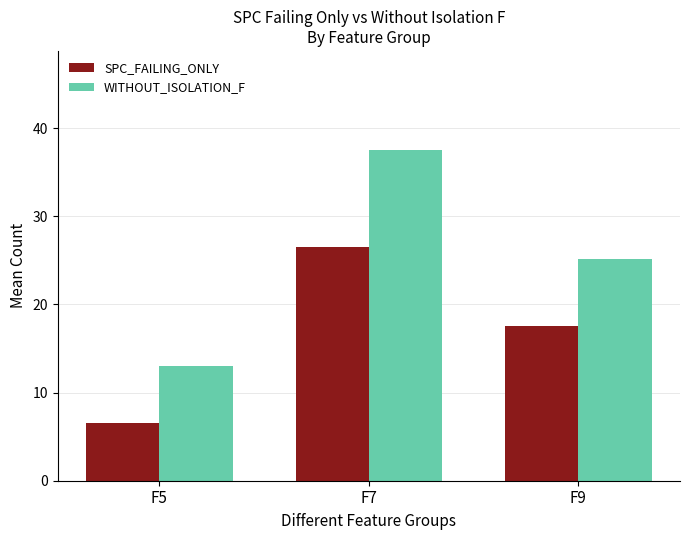

What are all the series names shown in the legend?

SPC_FAILING_ONLY, WITHOUT_ISOLATION_F